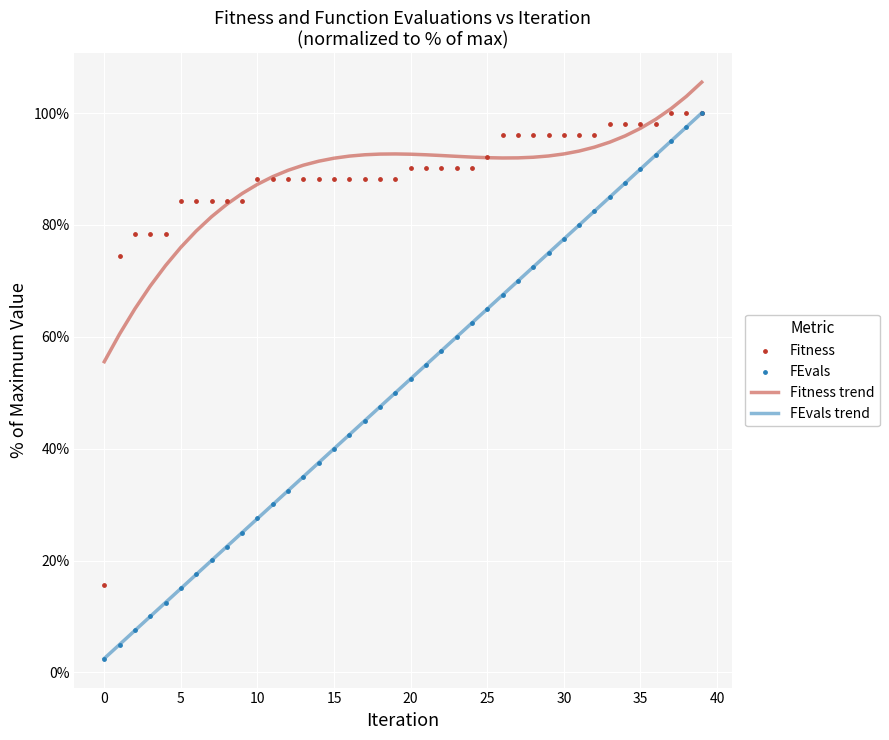

At which category is the sum across all series the highest?

39